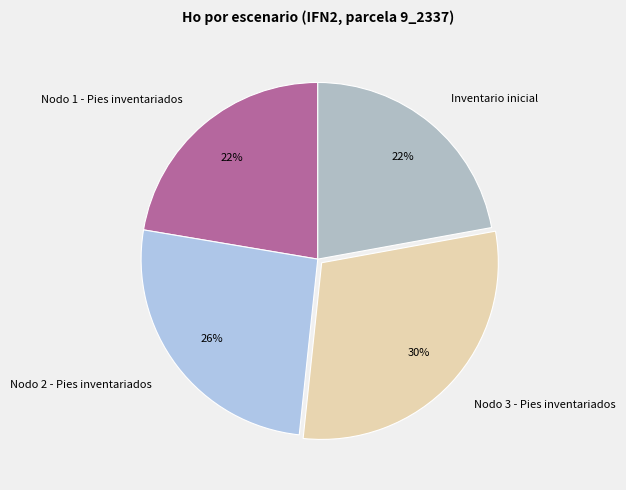

Is there a majority slice in this chart?

No